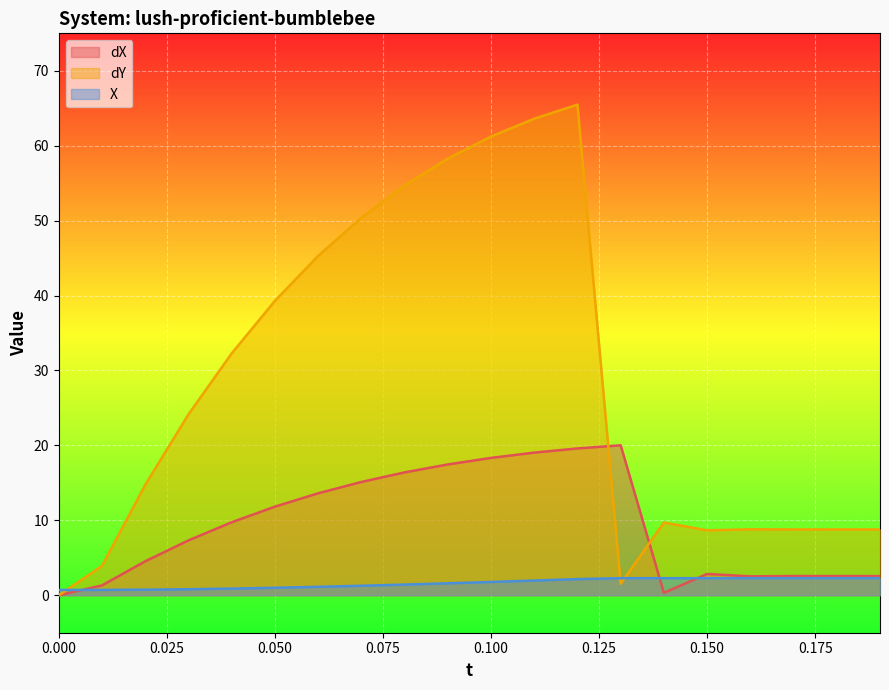

What is the value of the dX point at the 4th from the left?

7.3